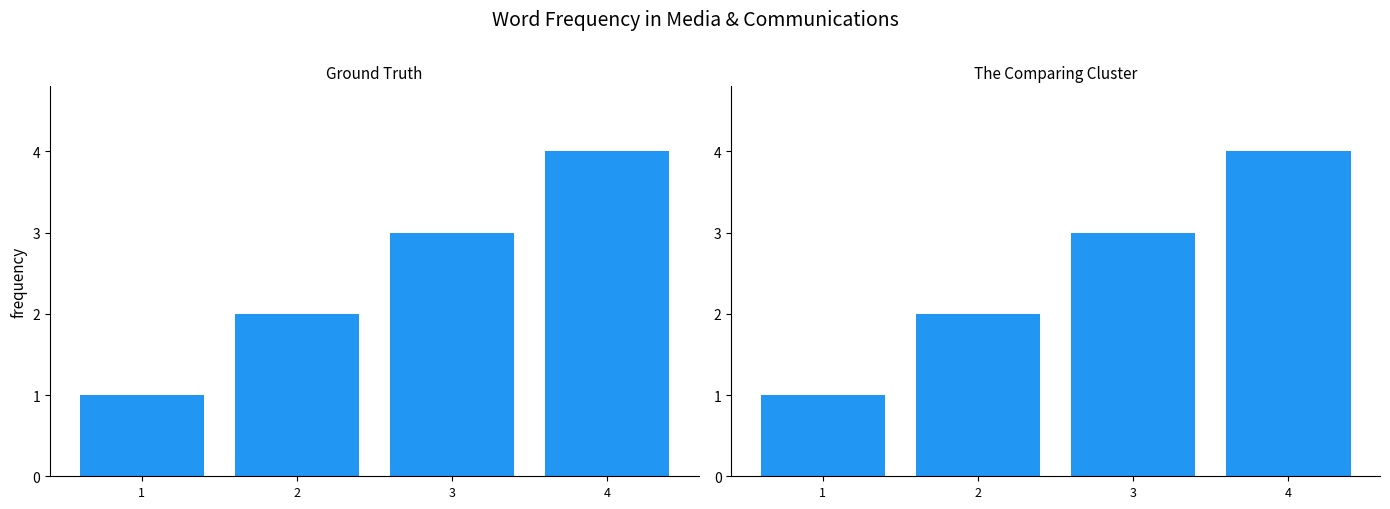

What value does the data have at 2?

2